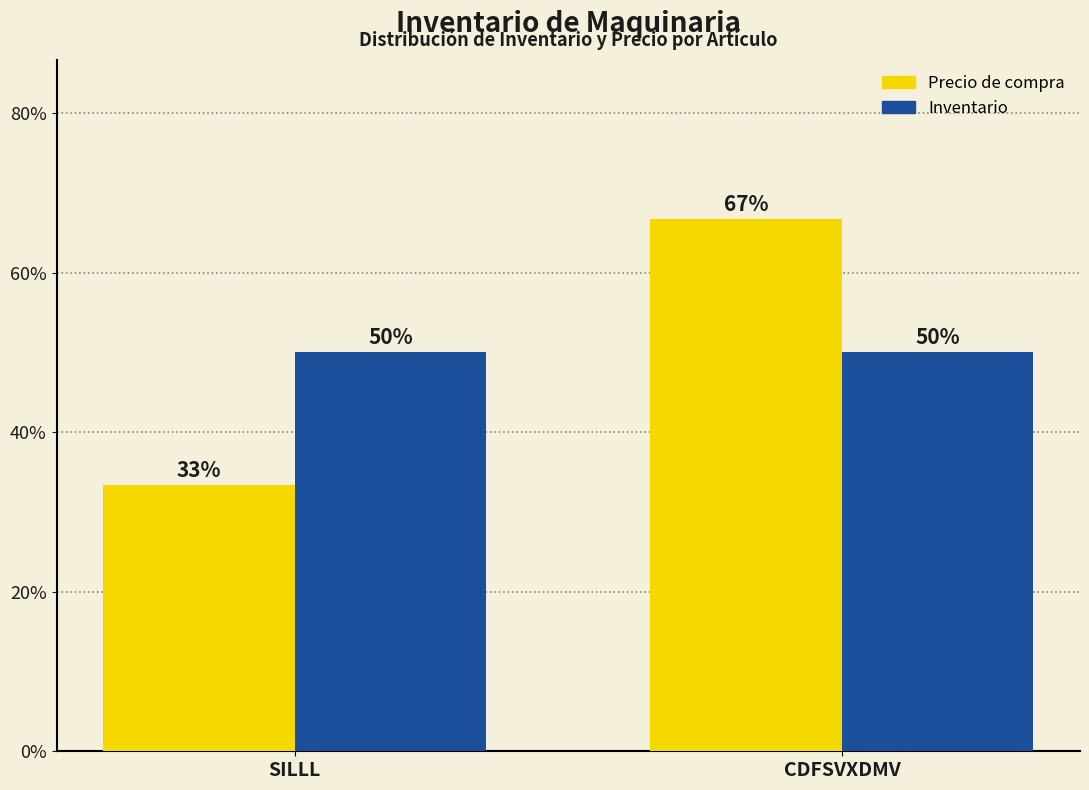

Which label corresponds to the largest value in the chart?

CDFSVXDMV